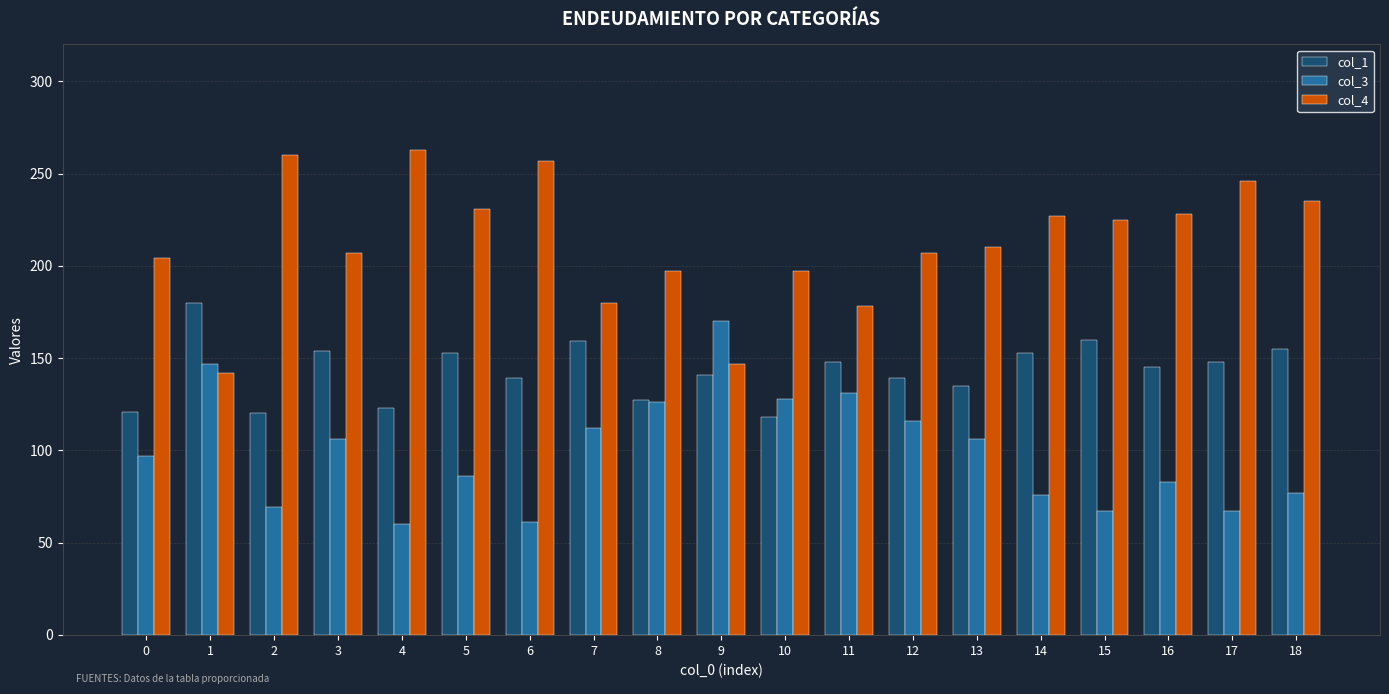

What is the smallest value displayed?

60